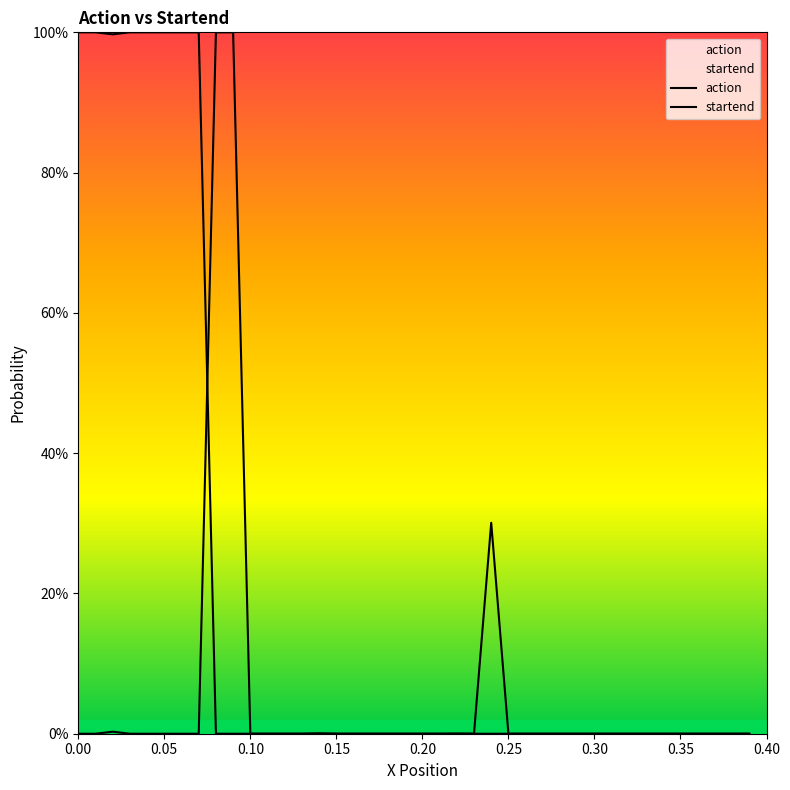

Does the chart display data point markers on the line(s)?

No